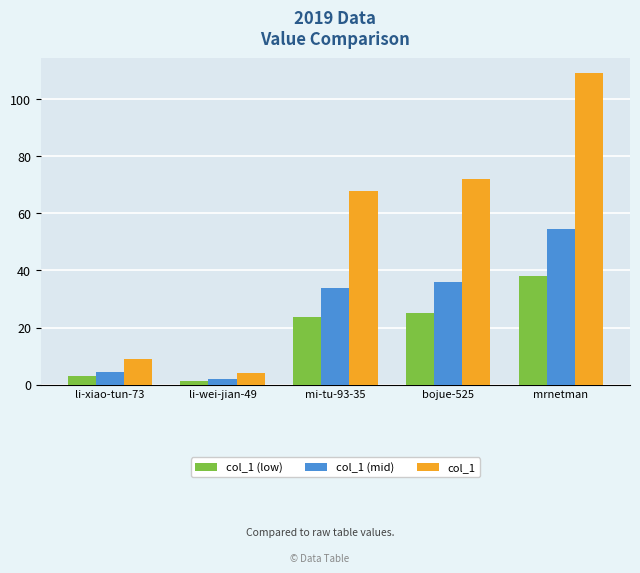

What is the total value across all series at bojue-525?

133.2